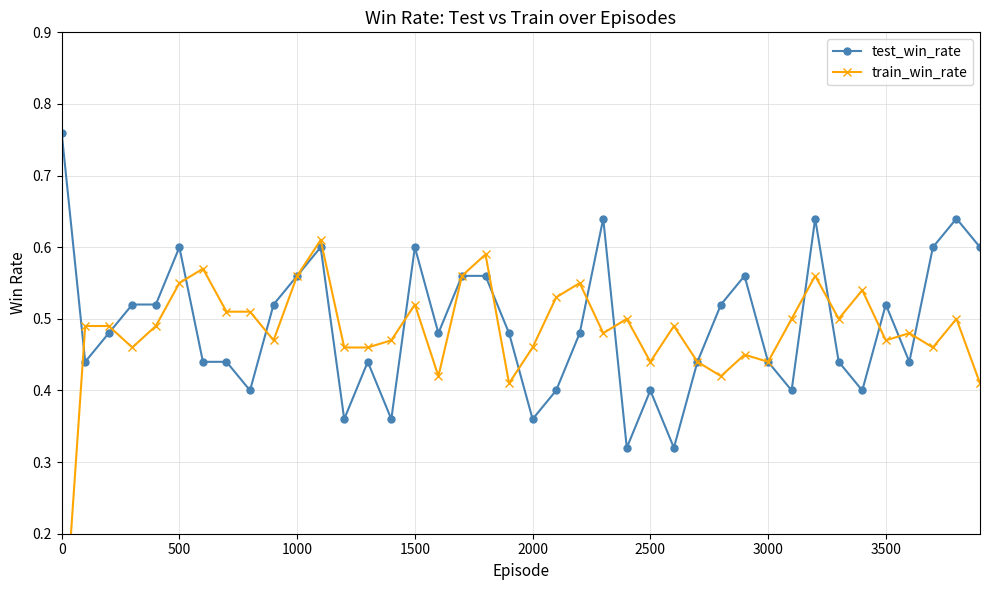

What are all the series names shown in the legend?

test_win_rate, train_win_rate